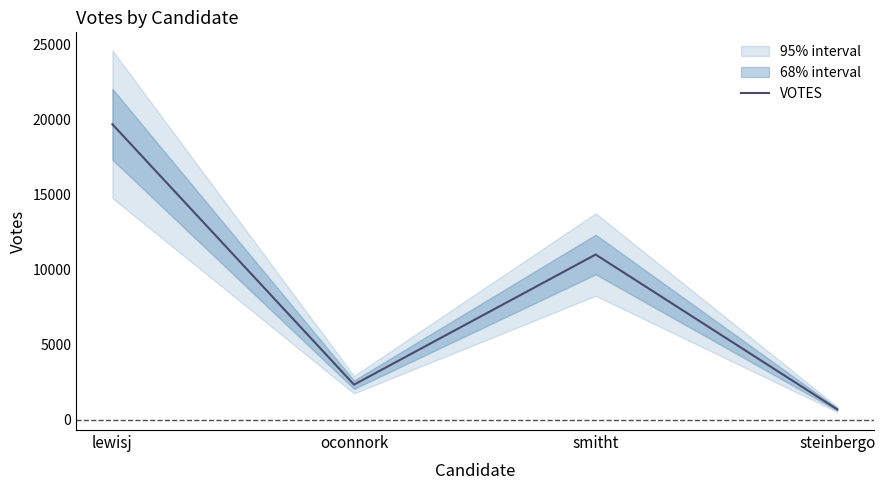

What is the label of the 2nd point from the left?

oconnork